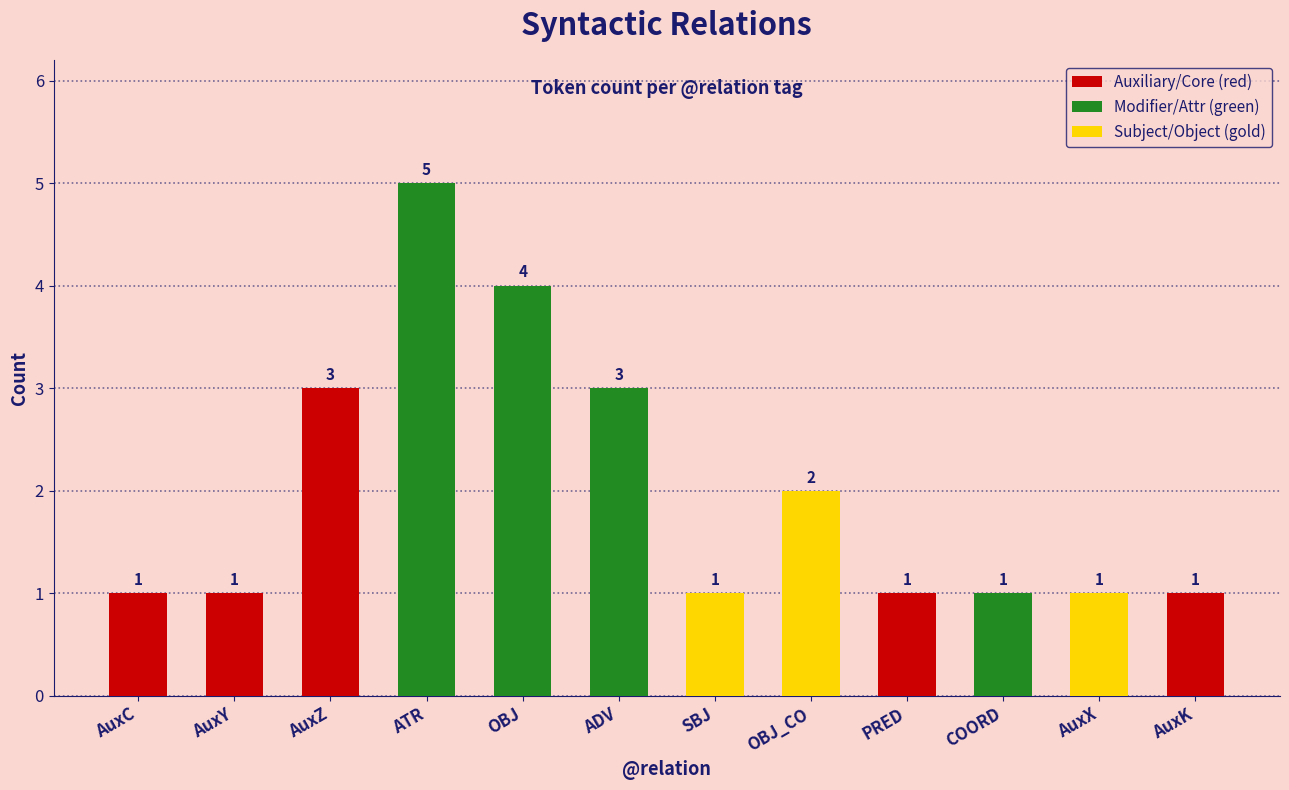

What is the sum of all values?

24